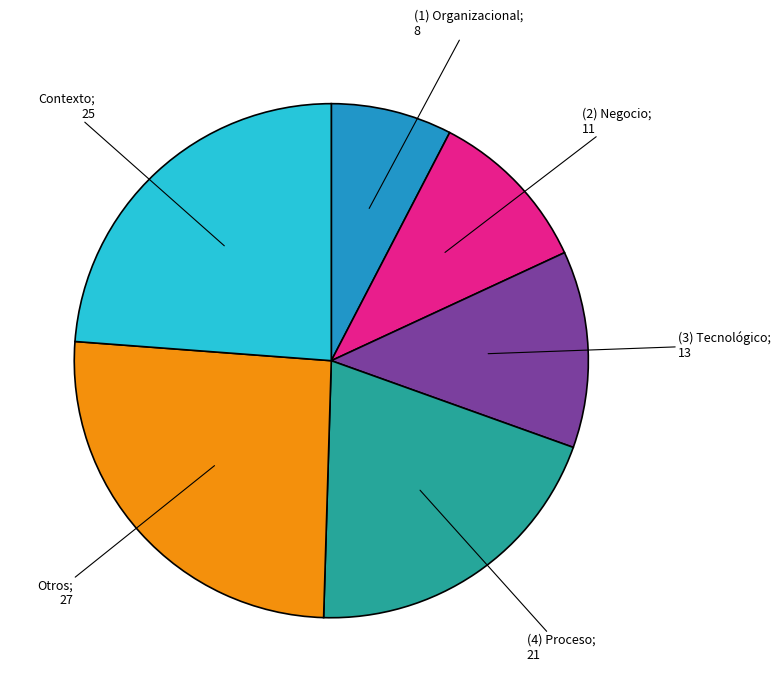

Rank the categories by value from highest to lowest.

Otros; 27, Contexto; 25, (4) Proceso; 21, (3) Tecnológico; 13, (2) Negocio; 11, (1) Organizacional; 8